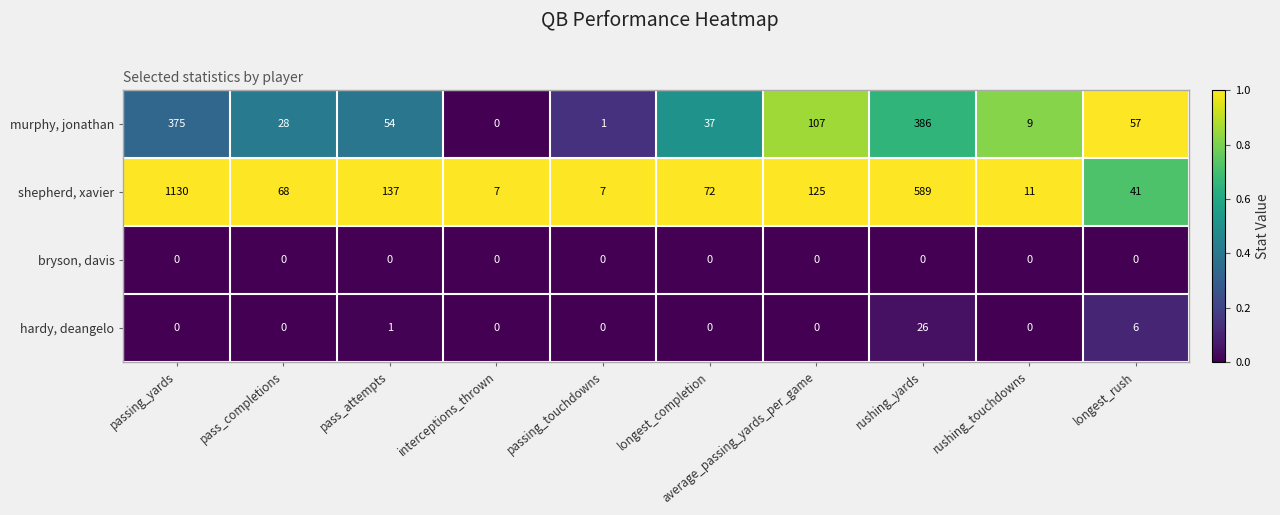

What is the spread (max minus min) of values at pass_attempts?

137